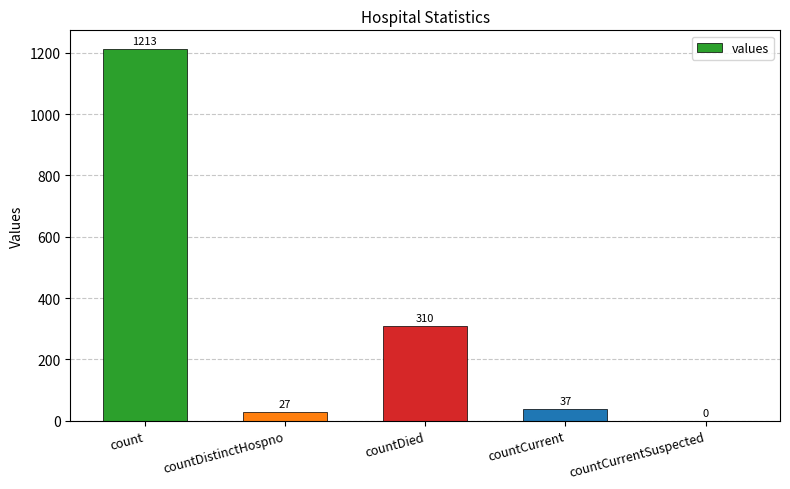

What is the sum of all values?

1587